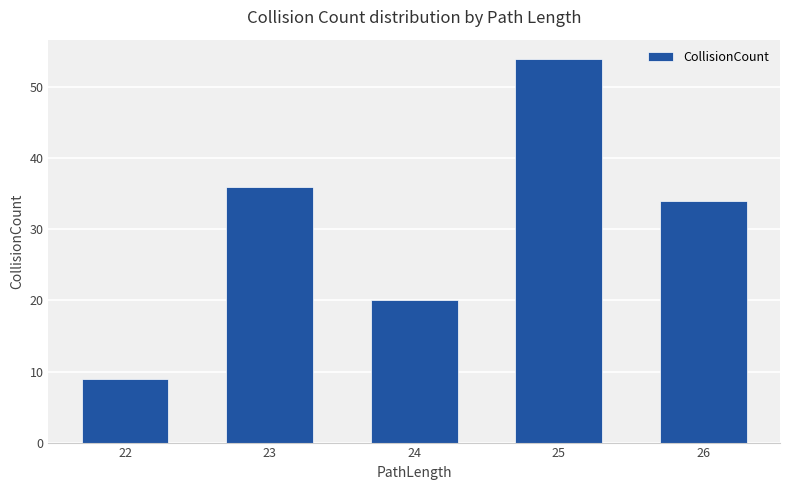

How many distinct data groups are displayed?

1